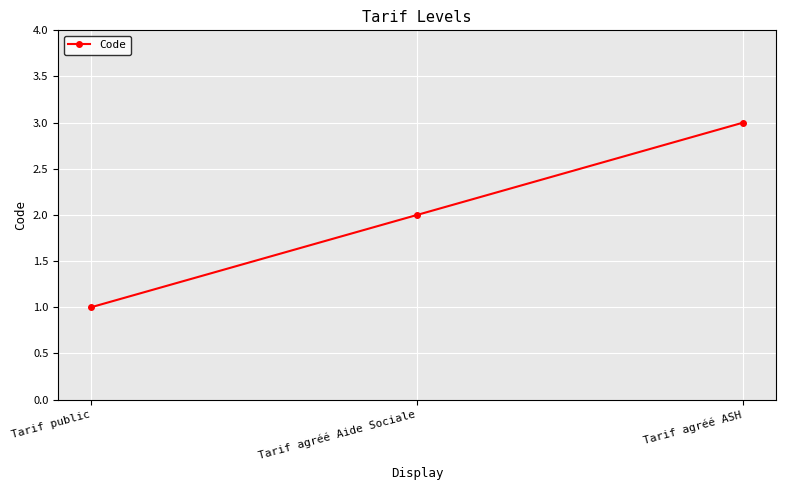

What is the label of the 1st point from the right?

Tarif agréé ASH